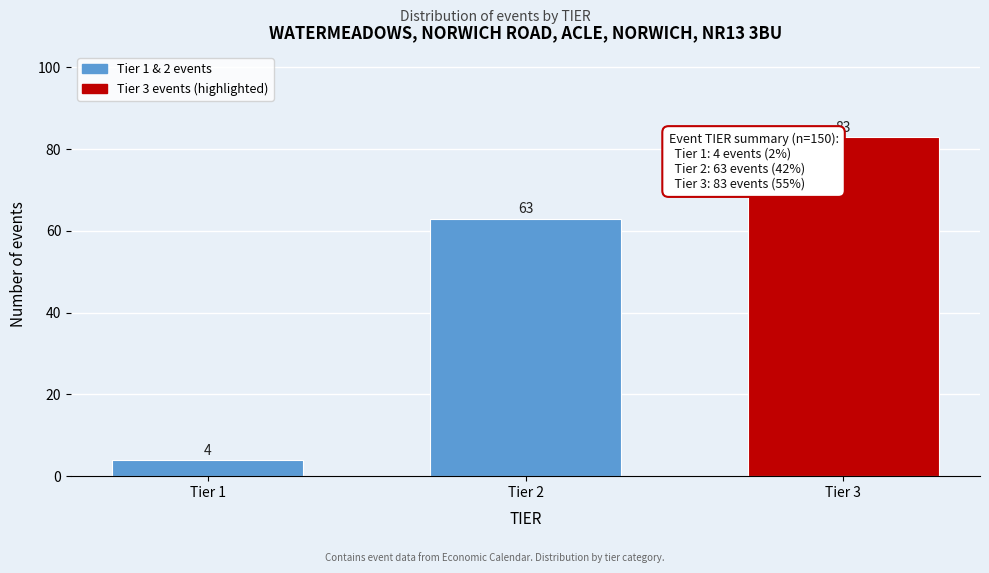

Reading left to right, what are all the values shown in this chart?

4	63	83